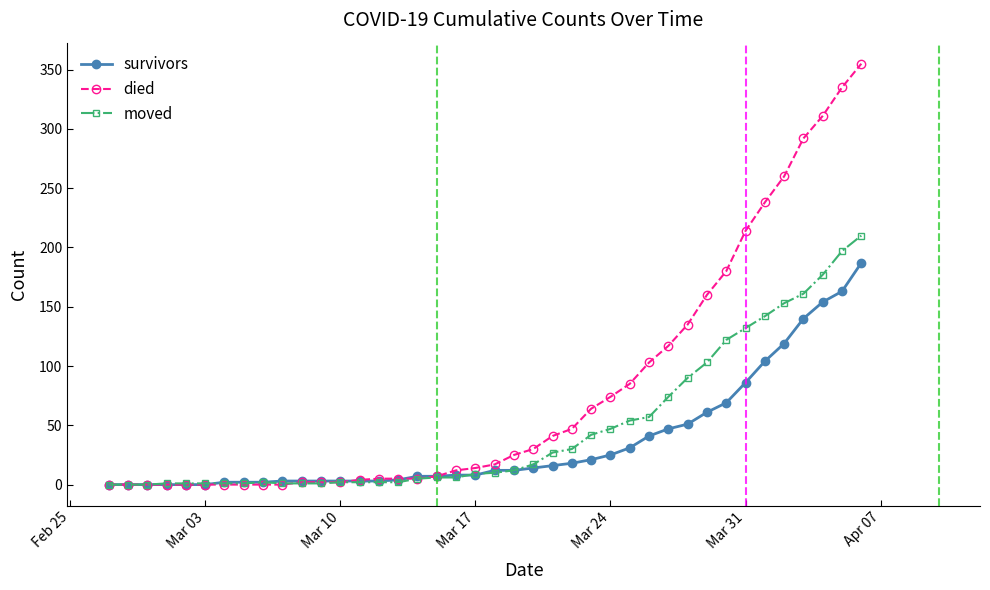

Which series has the widest spread of values?

died